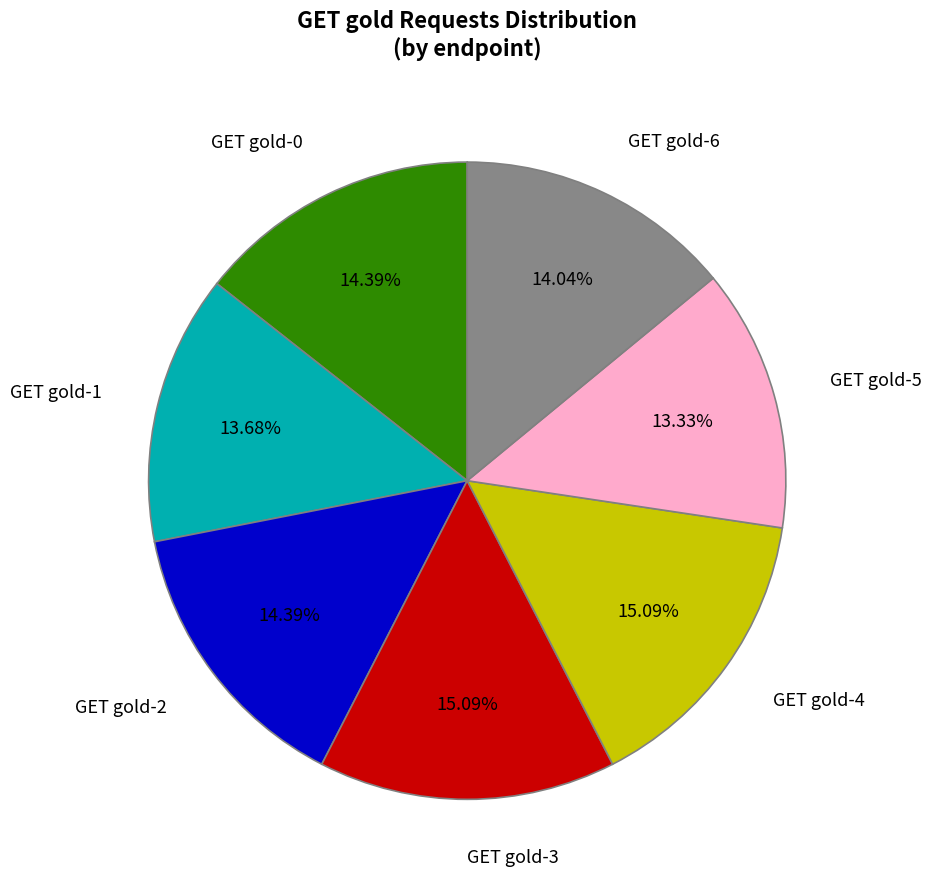

Is there a majority slice in this chart?

No